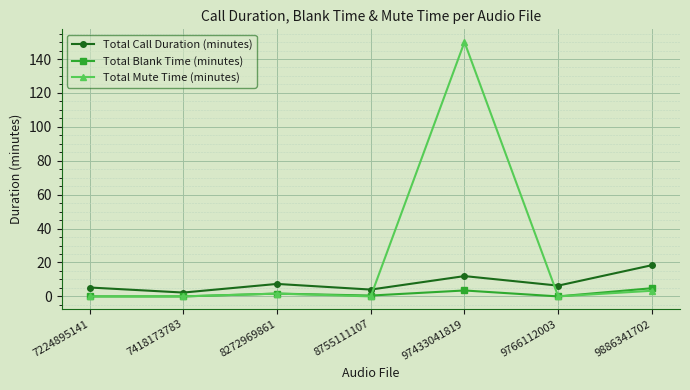

What are all the series names shown in the legend?

Total Call Duration (minutes), Total Blank Time (minutes), Total Mute Time (minutes)